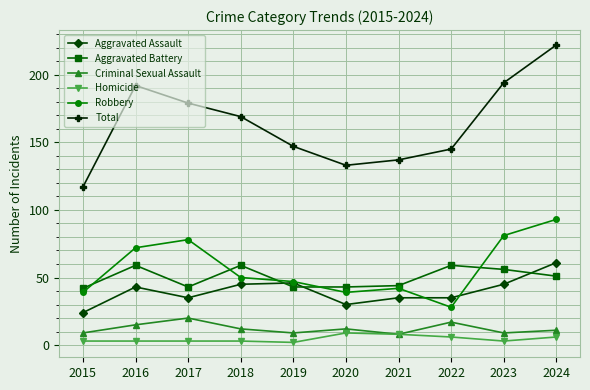

Which label corresponds to the largest value in the chart?

2024